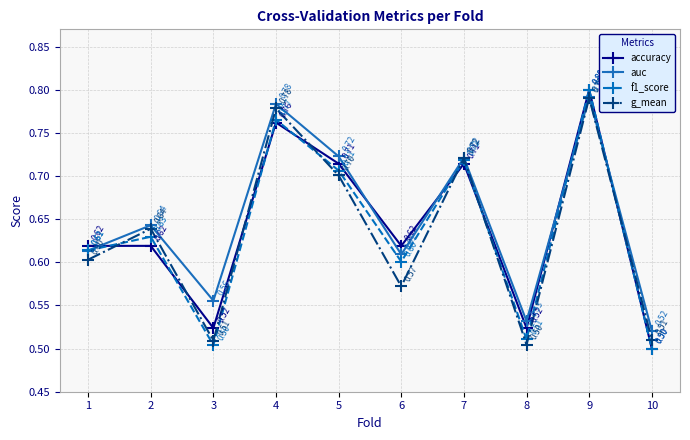

True or false: f1_score and accuracy cross at least once.

True